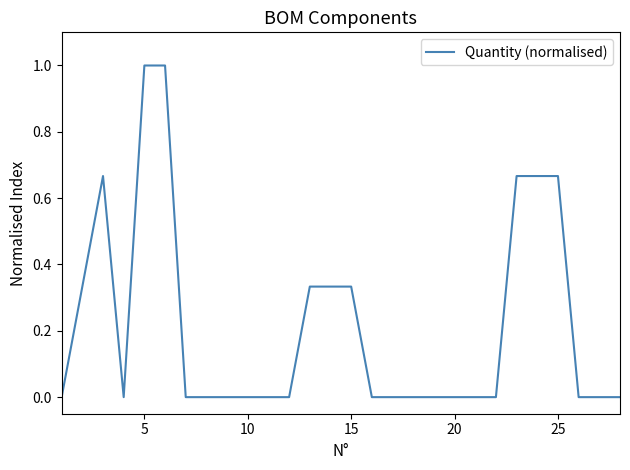

What is the difference between the maximum and minimum values?

1.0